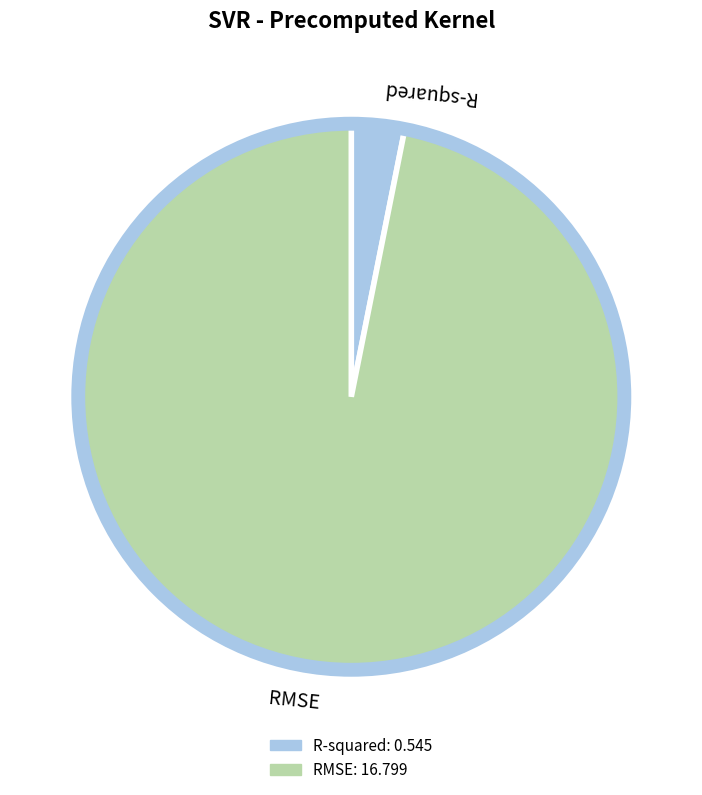

What is the largest slice in the pie chart?

RMSE